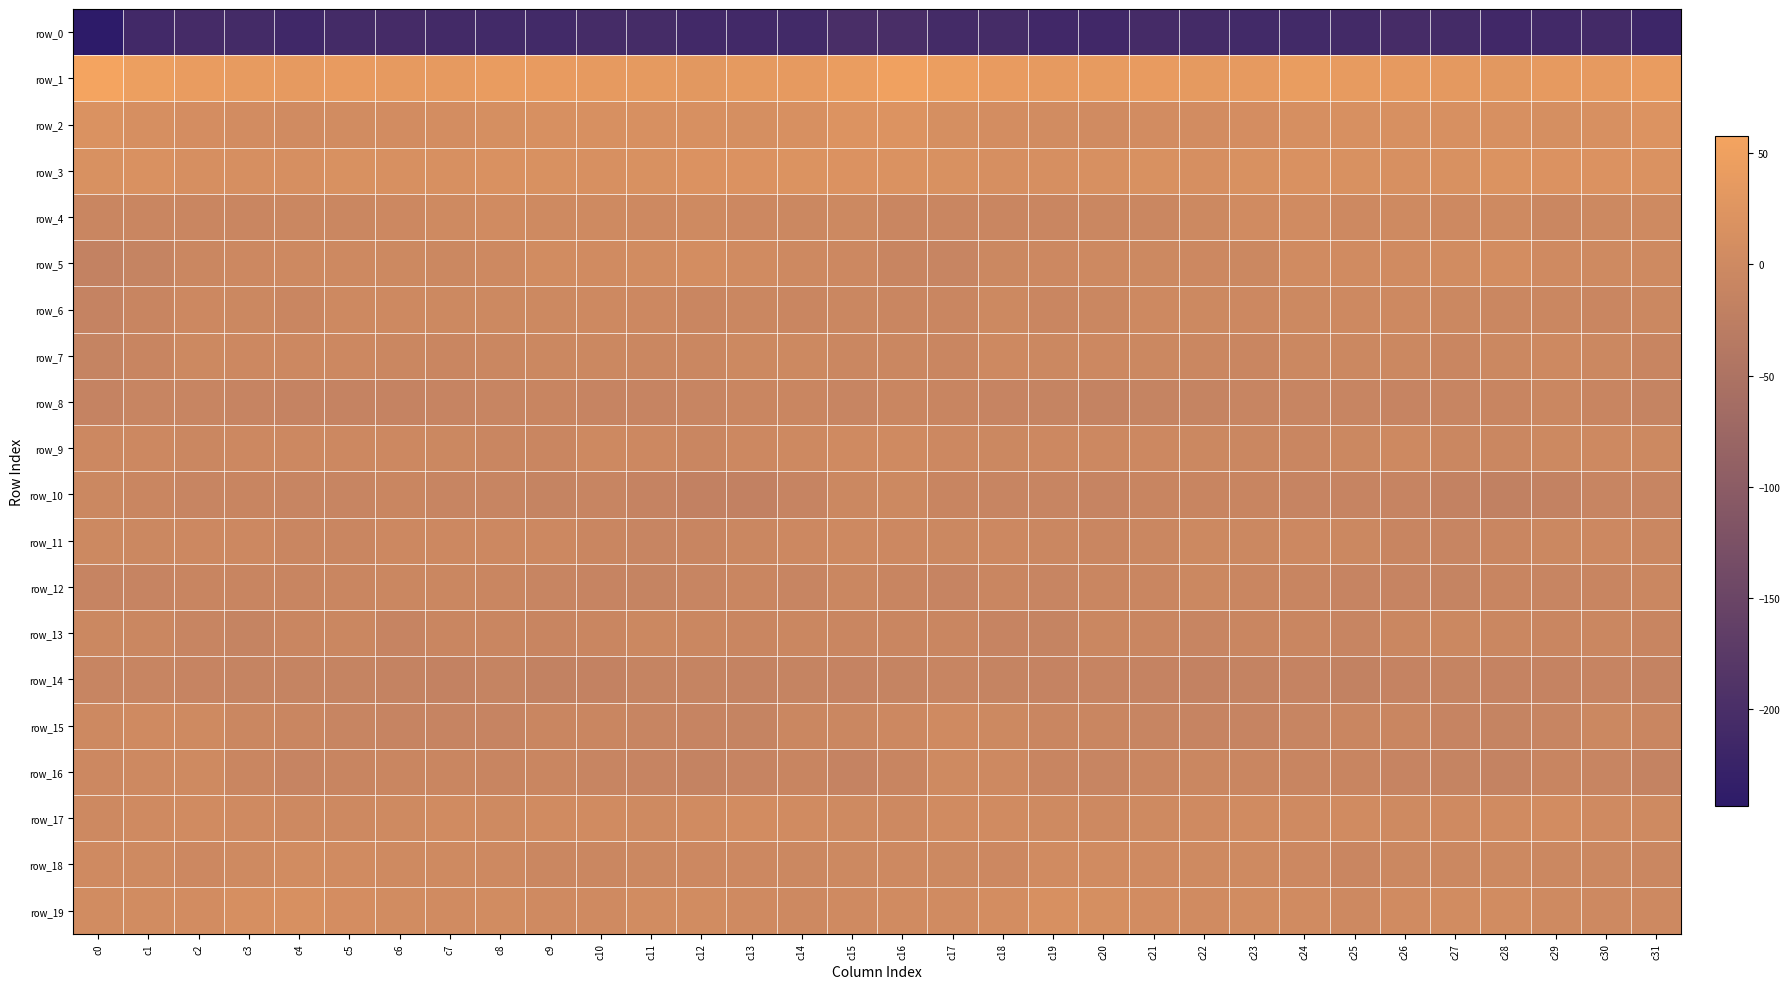

Count the number of categories in the chart.

32